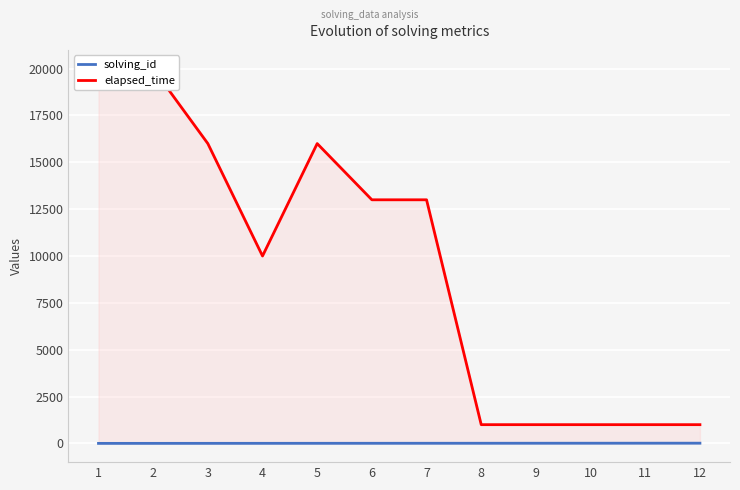

Rank the series at 3 from lowest to highest value.

solving_id, elapsed_time